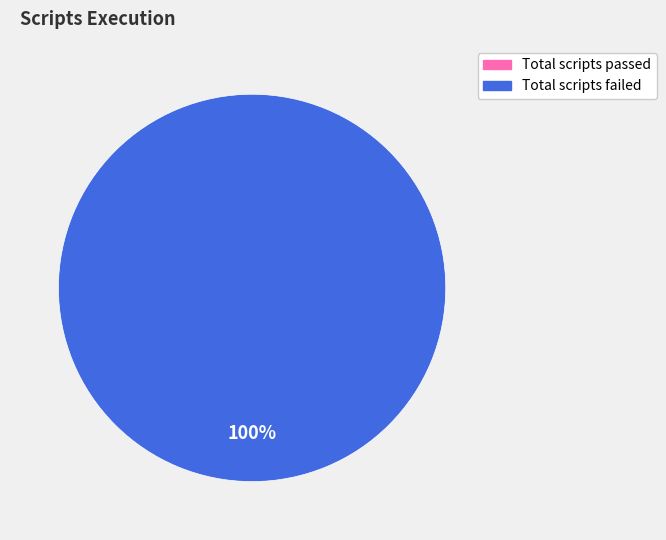

What percentage is NOT represented by Total scripts passed?

100.0%